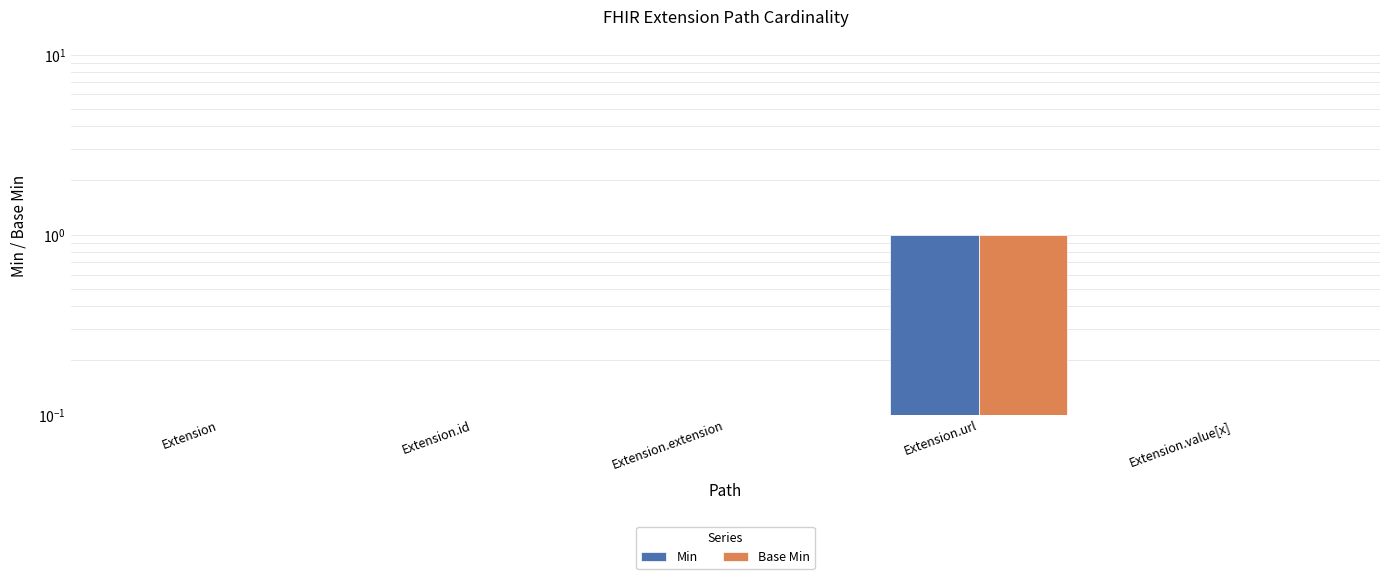

Rank the series at Extension.id from lowest to highest value.

Min, Base Min